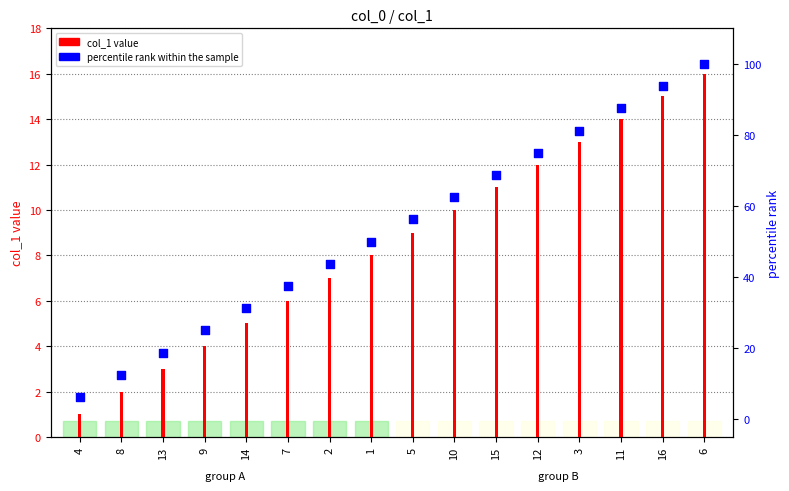

What is the change in value from 3 to 6?

+18.8